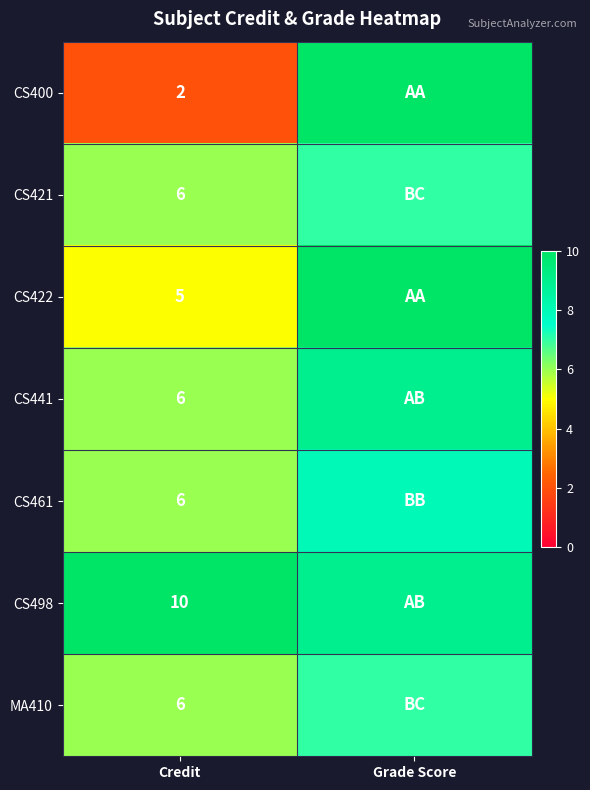

What is the total value across all series at Credit?

41